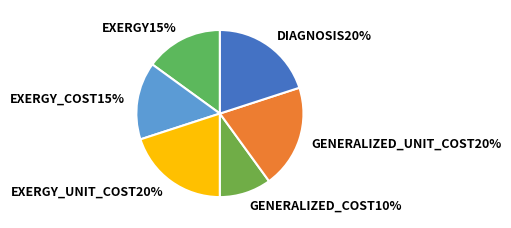

Count the number of slices in the pie.

6